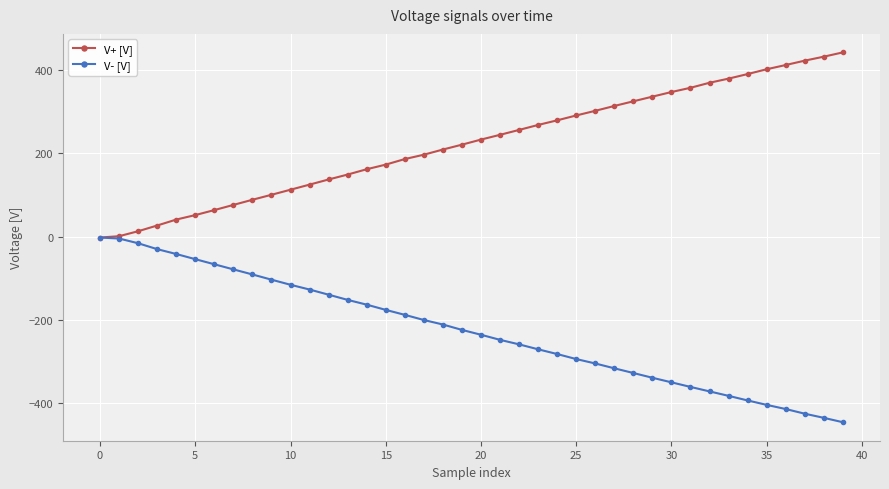

List the series in order of their overall mean, lowest first.

V- [V], V+ [V]